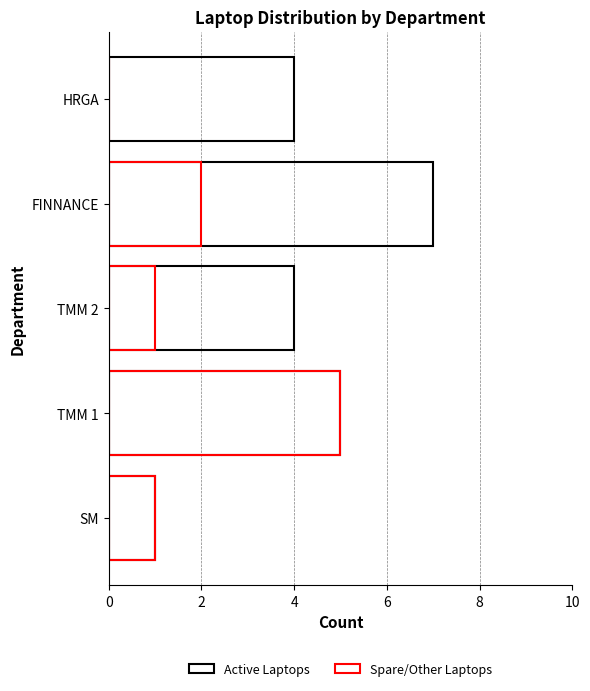

How many data points in Spare/Other Laptops are above 1?

2